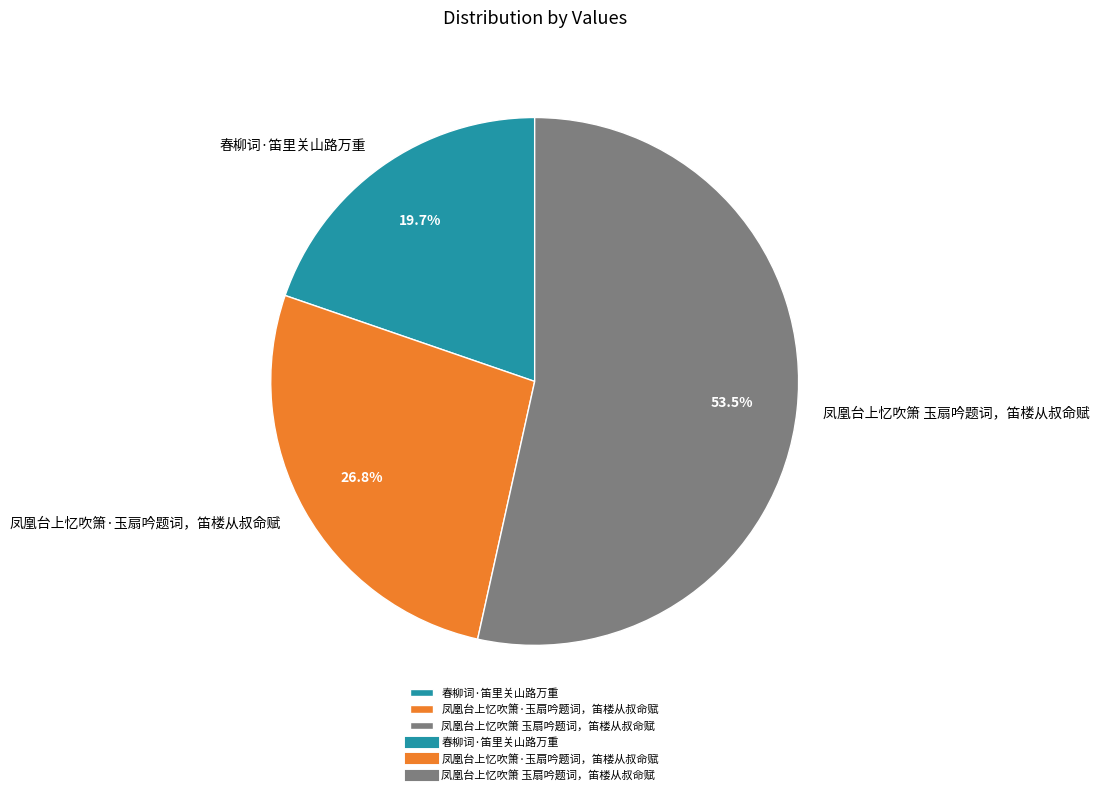

To the nearest percent, what percentage of the pie is 春柳词·笛里关山路万重?

20%